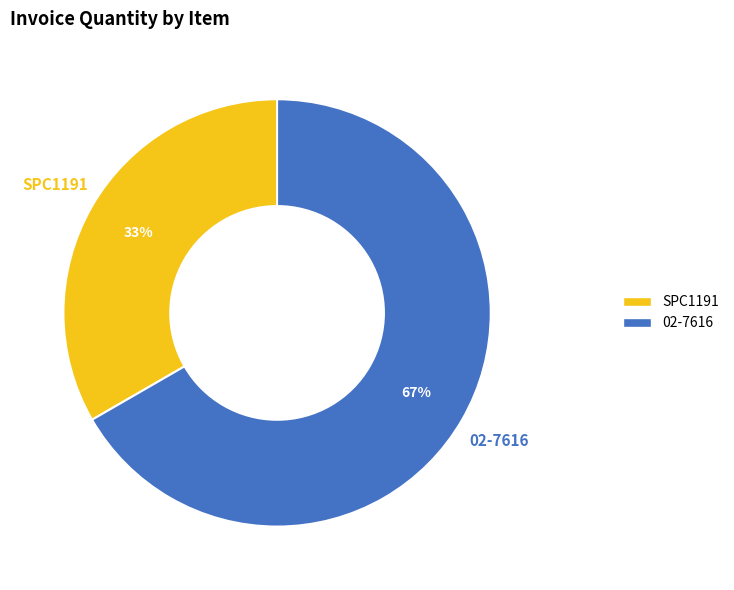

To the nearest percent, what is the average slice percentage?

50%